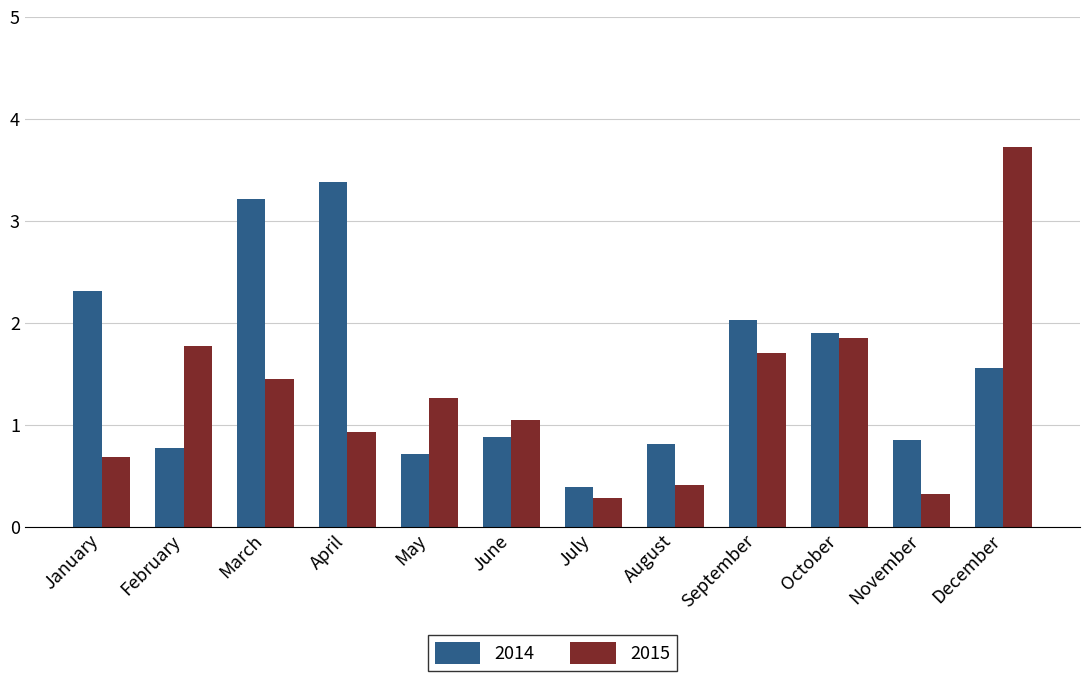

What is the total value across all series at January?

3.0